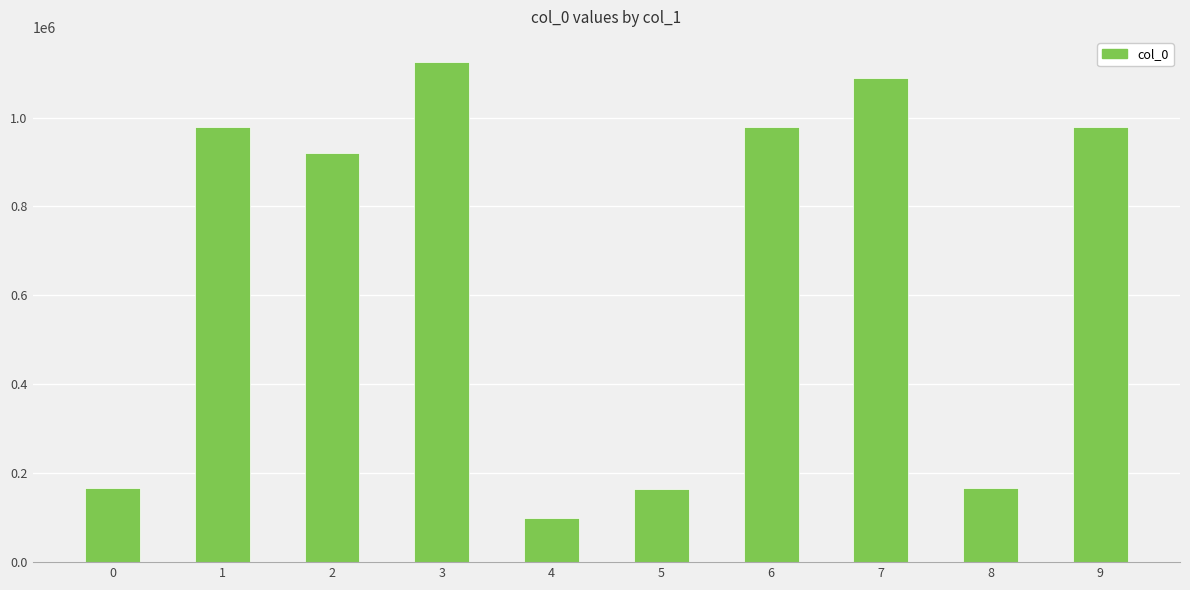

What is the minimum value shown in the chart?

99062